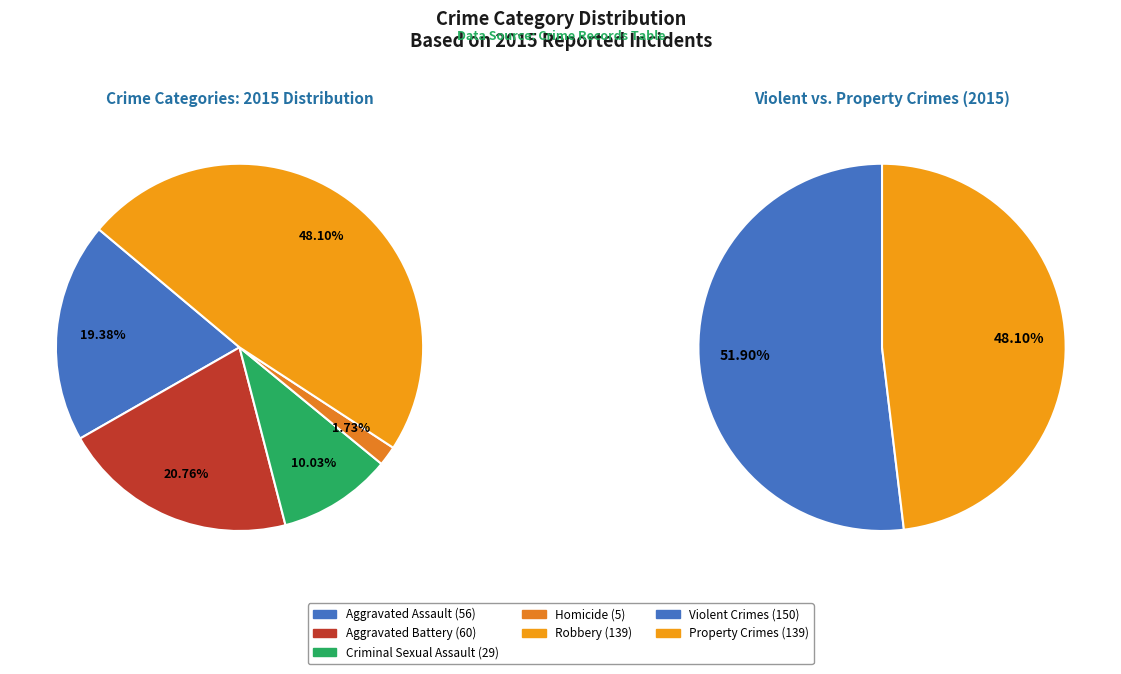

To the nearest percent, what is the combined percentage of Robbery and Criminal Sexual Assault?

58%